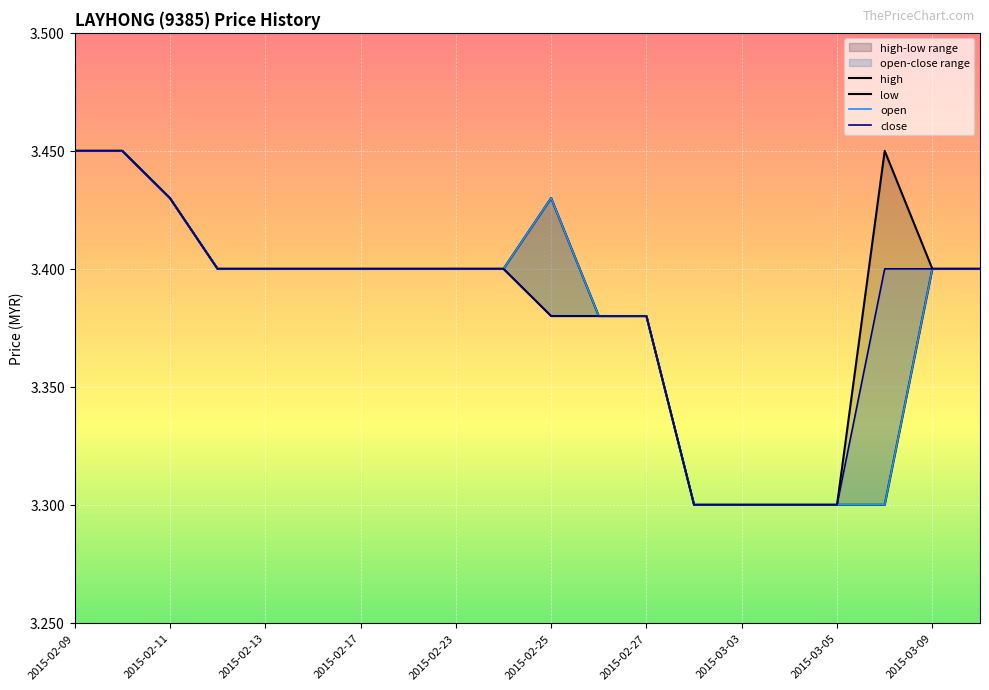

True or false: open and high intersect in this chart.

False